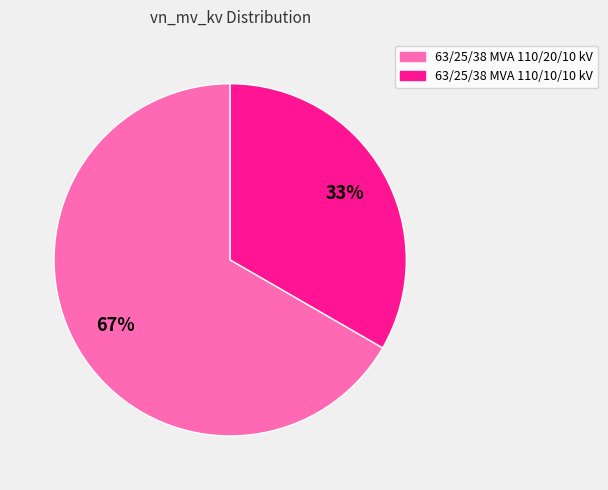

What is the smallest slice in the pie chart?

63/25/38 MVA 110/10/10 kV